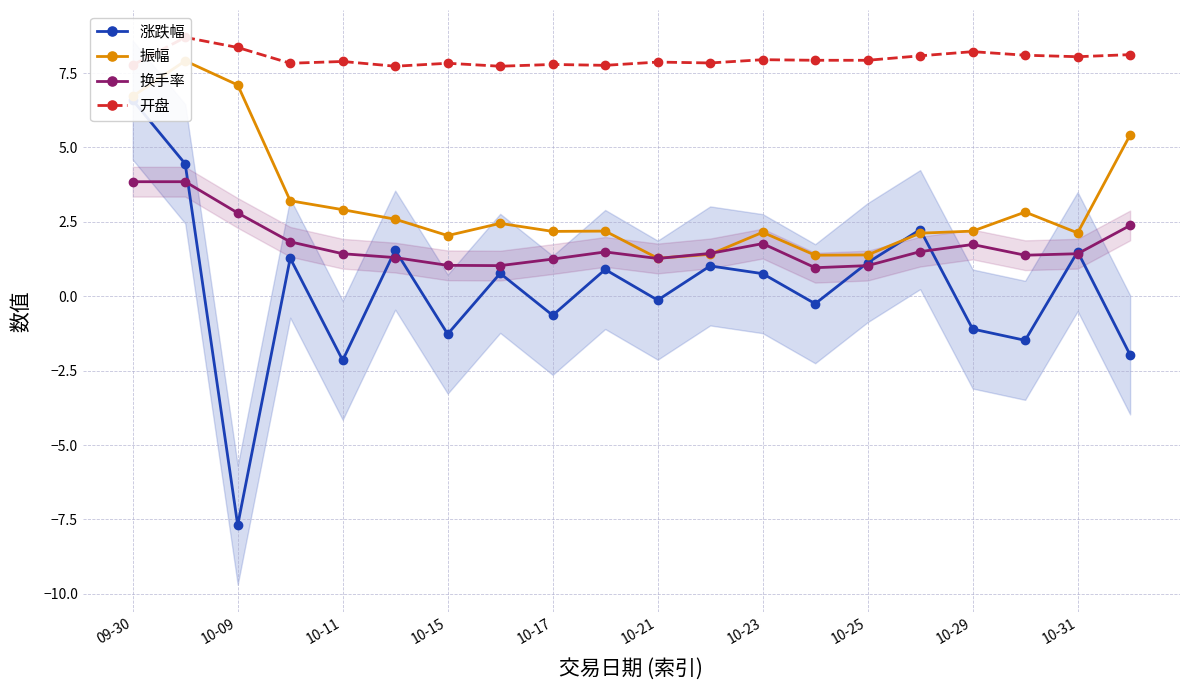

True or false: 换手率 has more than 0 points higher than both neighbors.

True